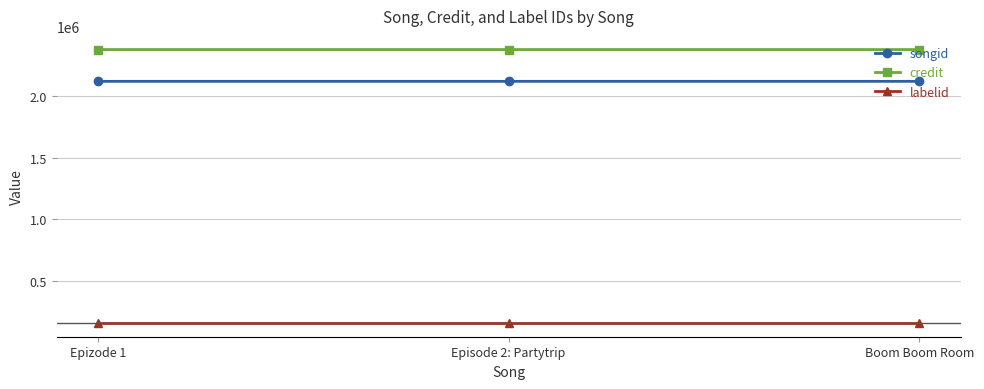

What is the sum of the songid values at Epizode 1 and Boom Boom Room?

4240918